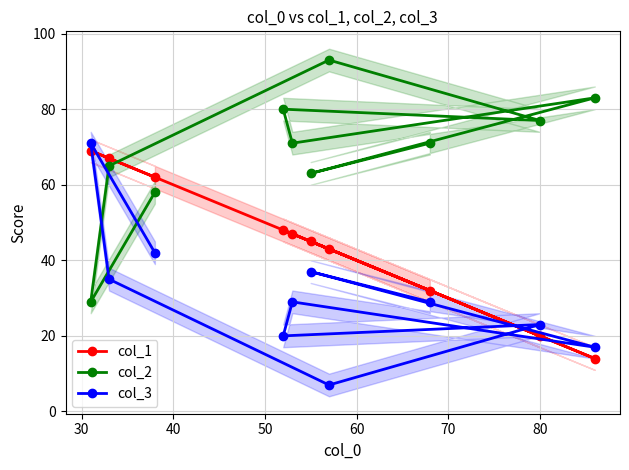

What is the value of the col_2 point at the 2nd from the left?

65